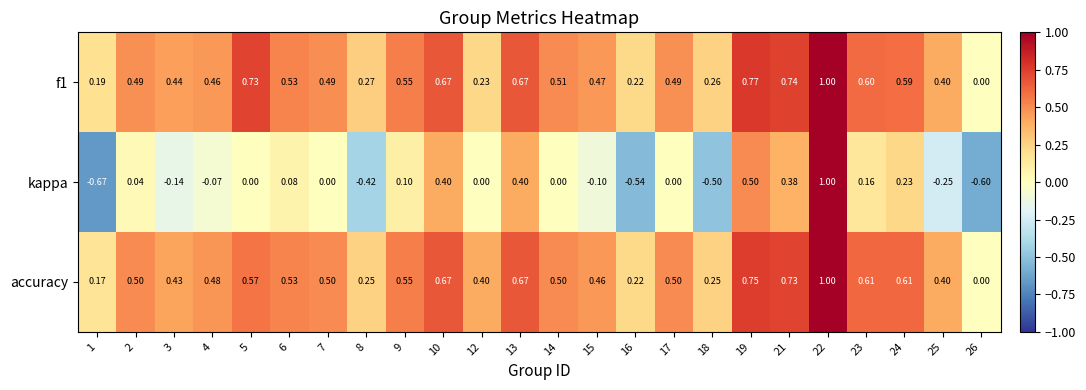

Is the value of accuracy at 14 greater than the value of f1 at 8?

Yes